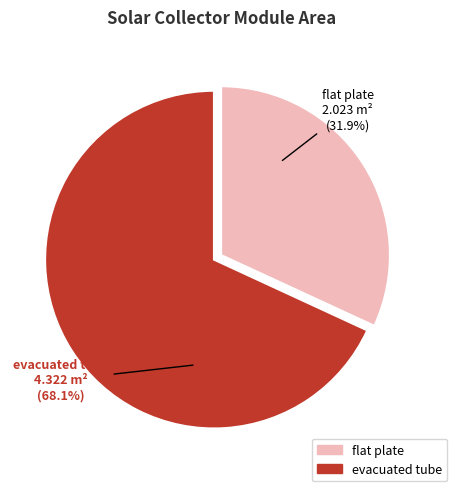

To the nearest percent, what is the difference between the evacuated tube and flat plate slice percentages?

36%